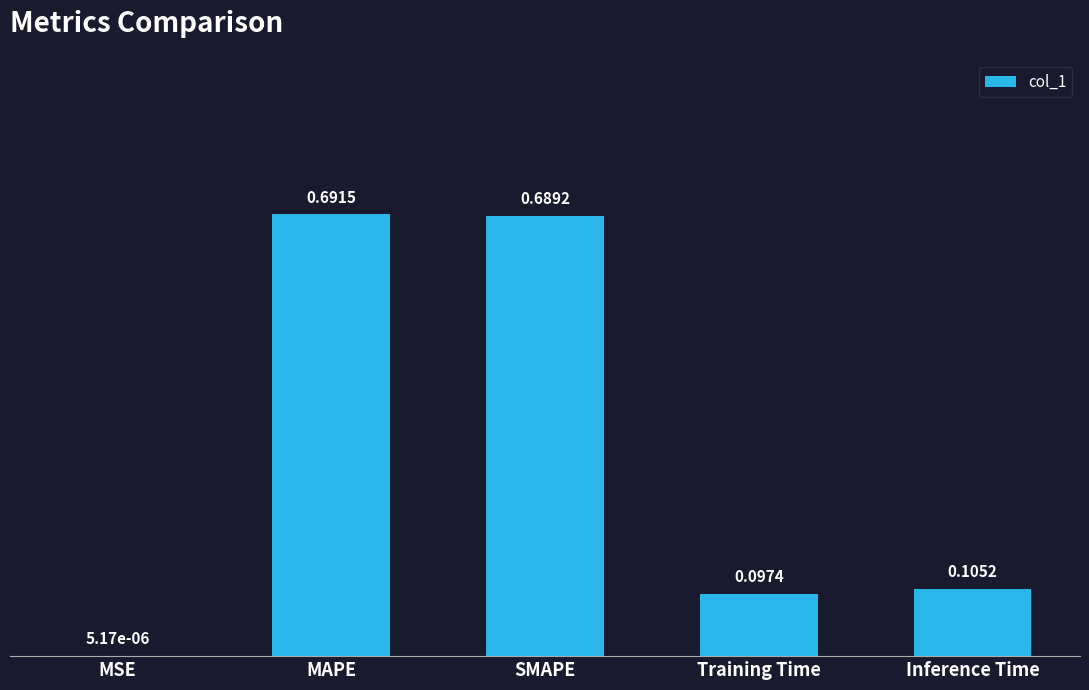

Which has a higher value, MAPE or MSE?

MAPE